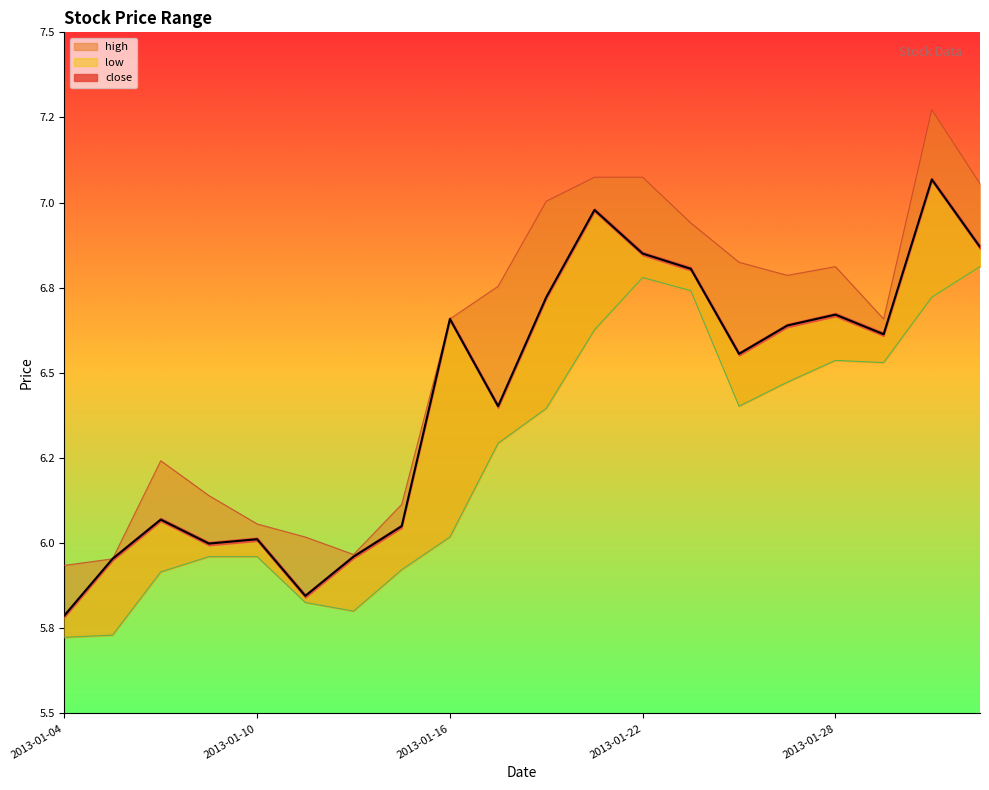

Reading left to right, transcribe all the data shown in this chart.

close: 2013-01-04=5.8	2013-01-07=6.0	2013-01-08=6.1	2013-01-09=6.0	2013-01-10=6.0	2013-01-11=5.8	2013-01-14=6.0	2013-01-15=6.1	2013-01-16=6.7	2013-01-17=6.4	2013-01-18=6.7	2013-01-21=7.0	2013-01-22=6.9	2013-01-23=6.8	2013-01-24=6.6	2013-01-25=6.6	2013-01-28=6.7	2013-01-29=6.6	2013-01-30=7.1	2013-01-31=6.9
high: 2013-01-04=5.9	2013-01-07=6.0	2013-01-08=6.2	2013-01-09=6.1	2013-01-10=6.1	2013-01-11=6.0	2013-01-14=6.0	2013-01-15=6.1	2013-01-16=6.7	2013-01-17=6.8	2013-01-18=7.0	2013-01-21=7.1	2013-01-22=7.1	2013-01-23=6.9	2013-01-24=6.8	2013-01-25=6.8	2013-01-28=6.8	2013-01-29=6.7	2013-01-30=7.3	2013-01-31=7.1
low: 2013-01-04=5.7	2013-01-07=5.7	2013-01-08=5.9	2013-01-09=6.0	2013-01-10=6.0	2013-01-11=5.8	2013-01-14=5.8	2013-01-15=5.9	2013-01-16=6.0	2013-01-17=6.3	2013-01-18=6.4	2013-01-21=6.6	2013-01-22=6.8	2013-01-23=6.7	2013-01-24=6.4	2013-01-25=6.5	2013-01-28=6.5	2013-01-29=6.5	2013-01-30=6.7	2013-01-31=6.8